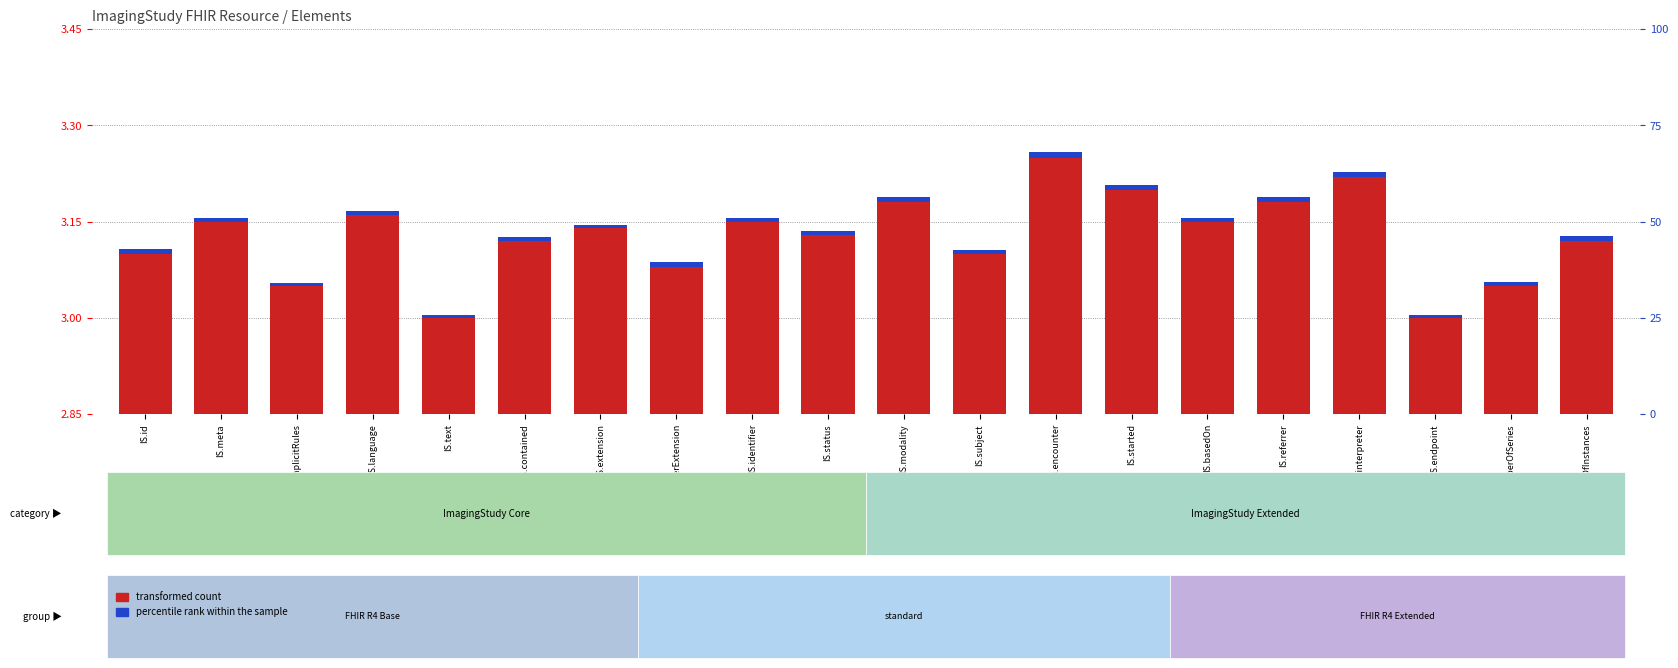

What is the label of the 5th bar from the right?

IS.referrer